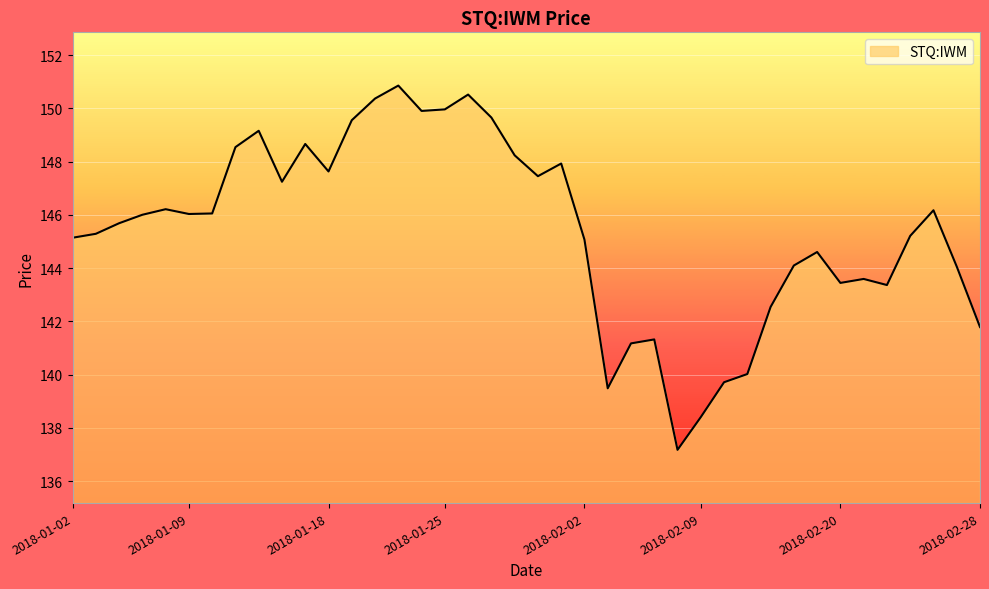

What is the greatest value displayed?

150.9